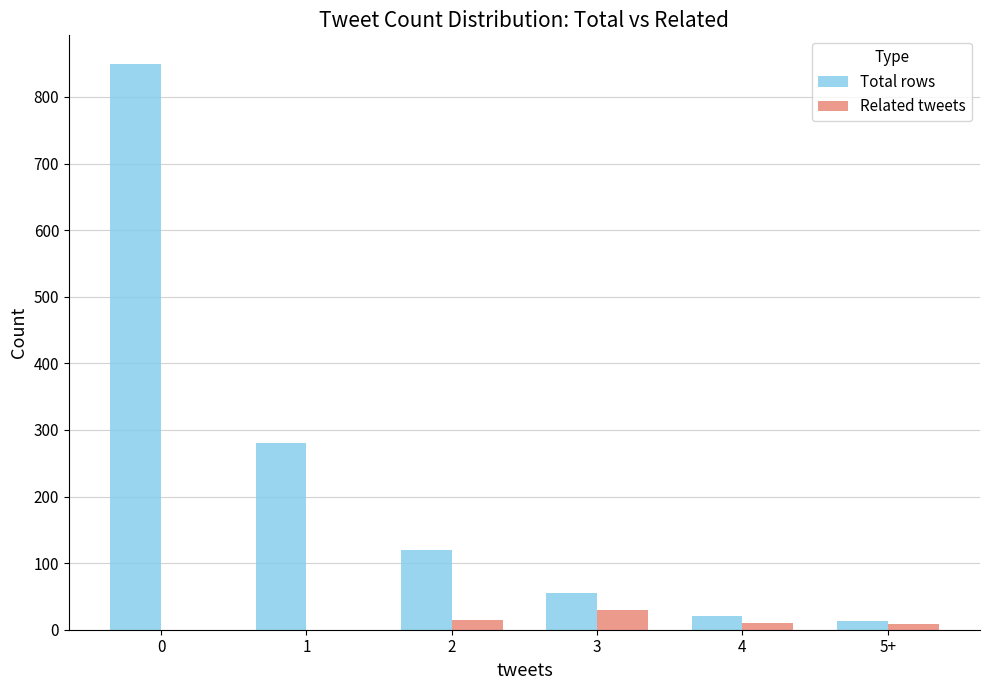

Which series has the largest total across all categories?

Total rows